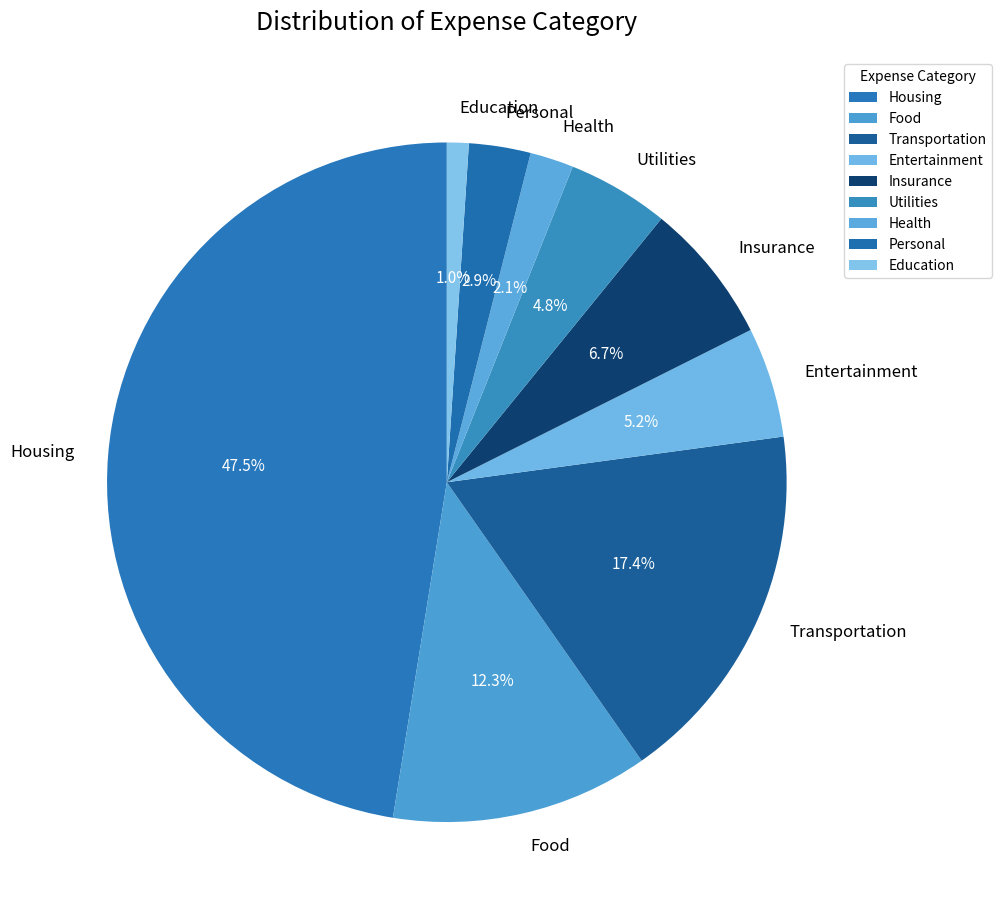

To the nearest percent, what percentage of the pie is Transportation?

17%